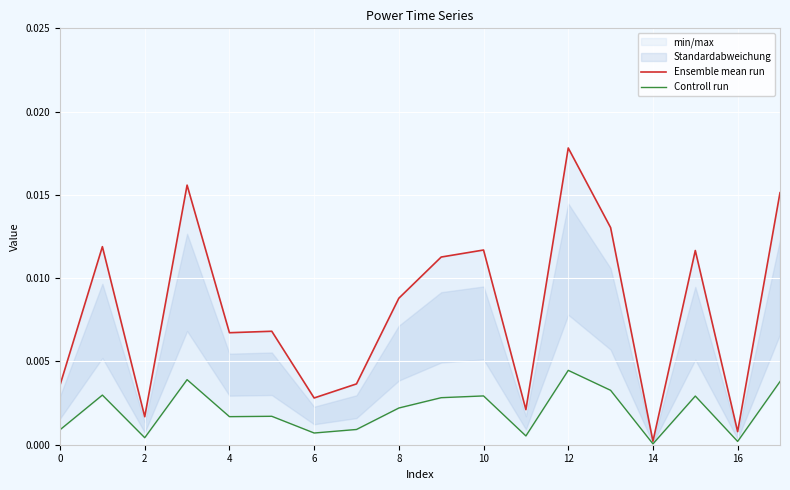

Count the number of categories in the chart.

18